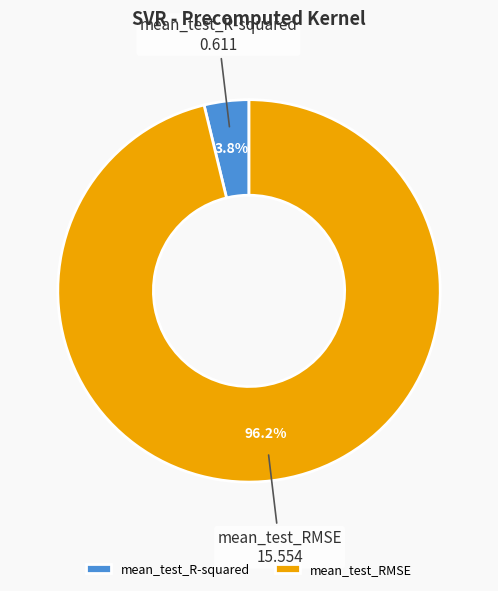

Count the number of slices in the pie.

2